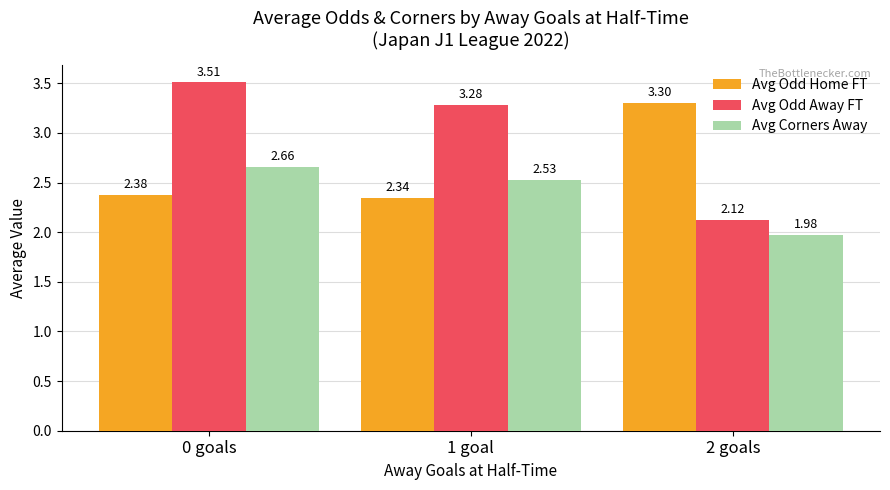

At 1 goal, list the series in order from largest to smallest.

Avg Odd Away FT, Avg Corners Away, Avg Odd Home FT